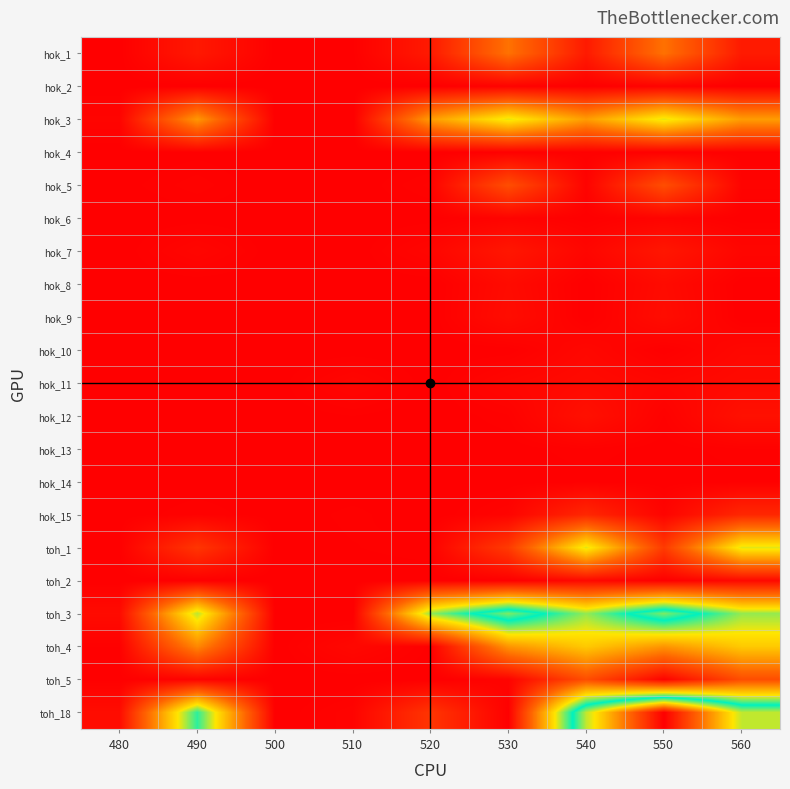

What is the minimum value shown in the chart?

-1989